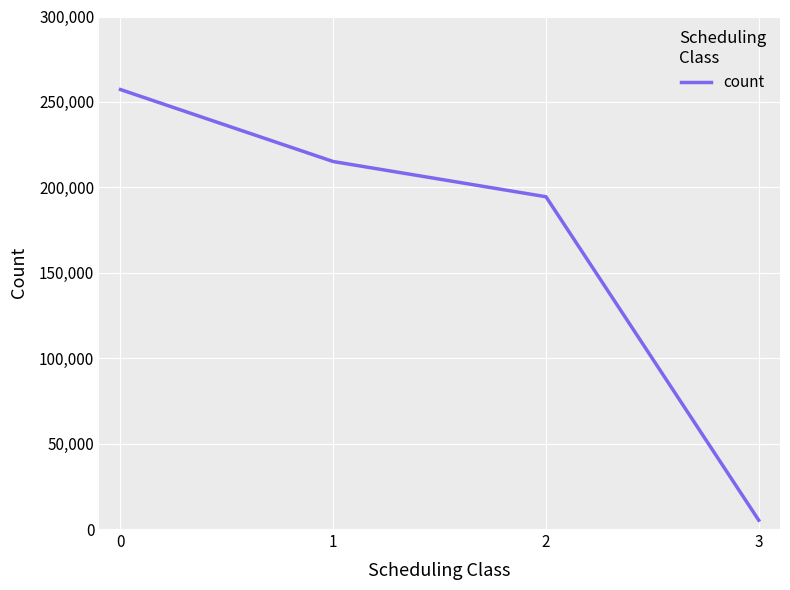

Reading left to right, list all the values displayed in this chart.

0=257242	1=215099	2=194497	3=5169